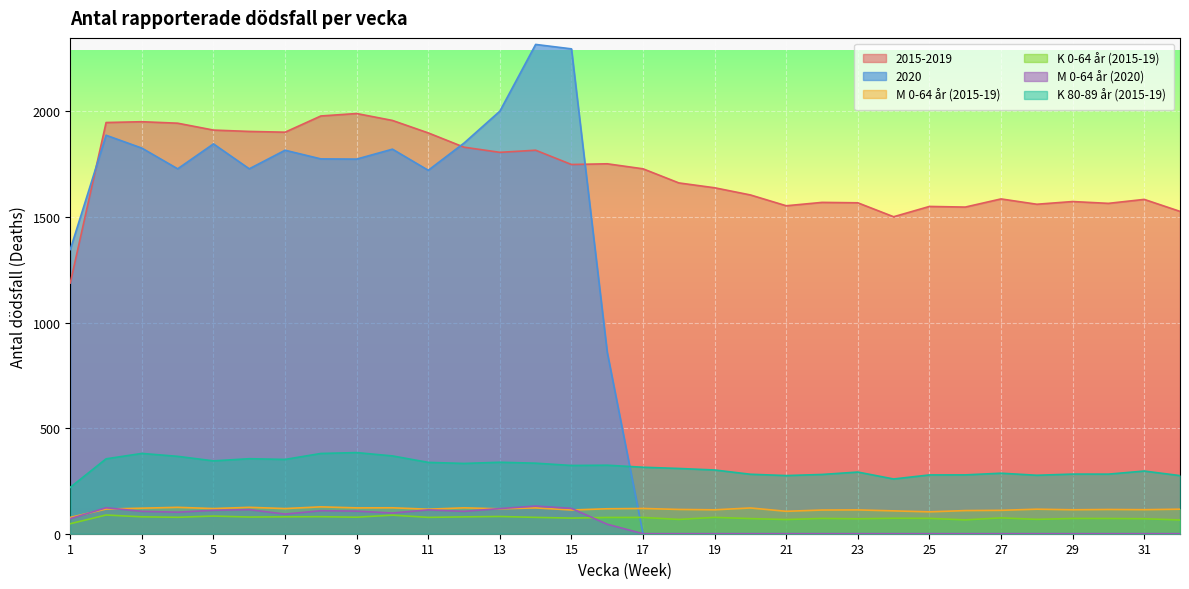

True or false: 2020 and 2015-2019 cross at least once.

True